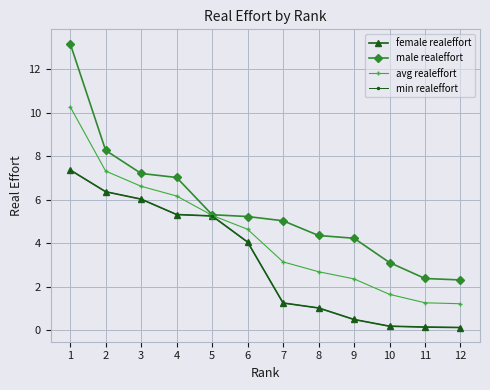

Which label corresponds to the largest value in the chart?

1